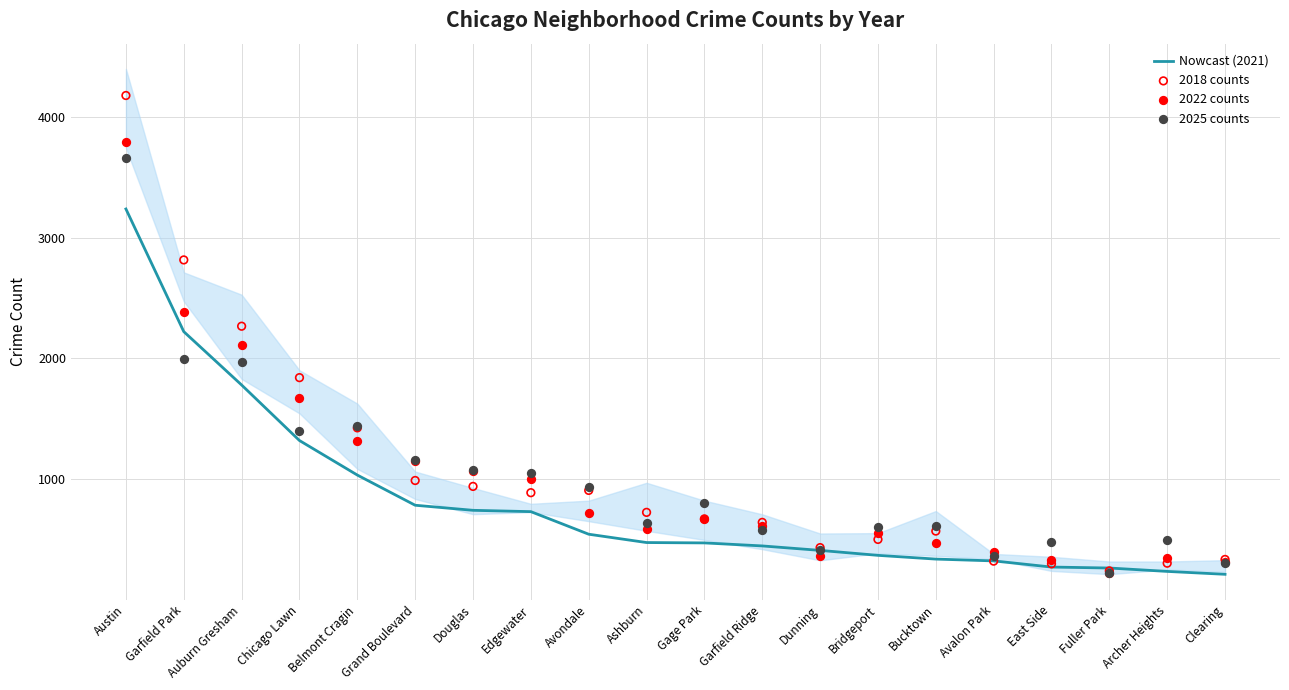

Which series reaches the minimum Y coordinate?

Nowcast (2021)